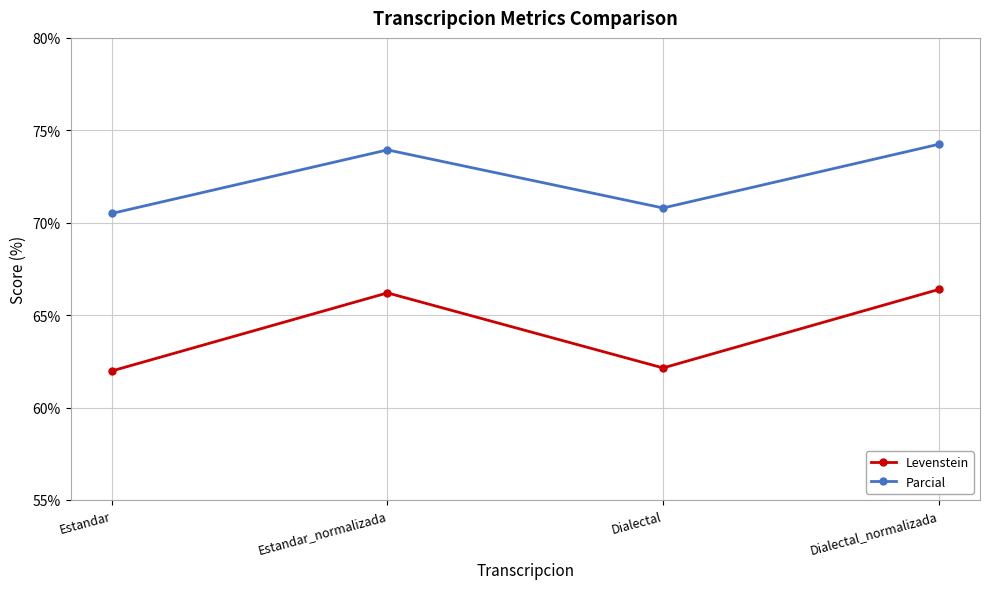

Is it true that Parcial equals 34.5 at Dialectal_normalizada?

False